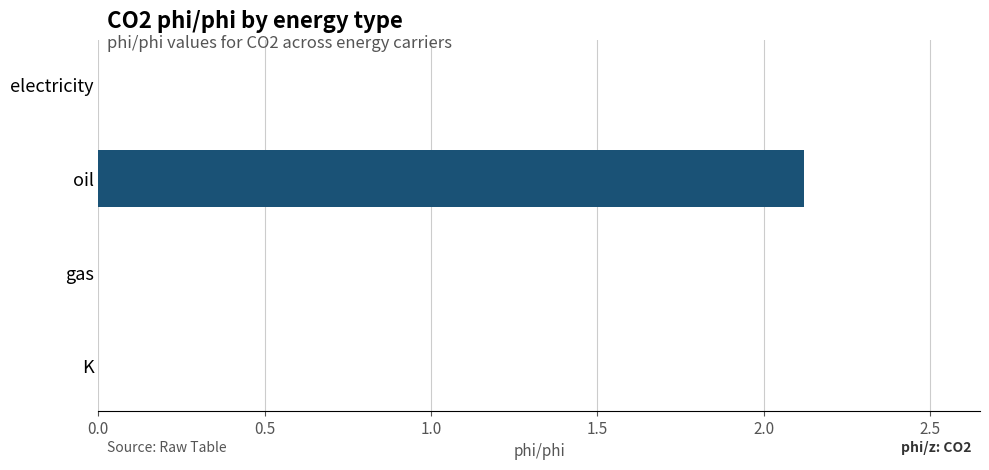

The chart shows a value of 0.8 at electricity. True or false?

False